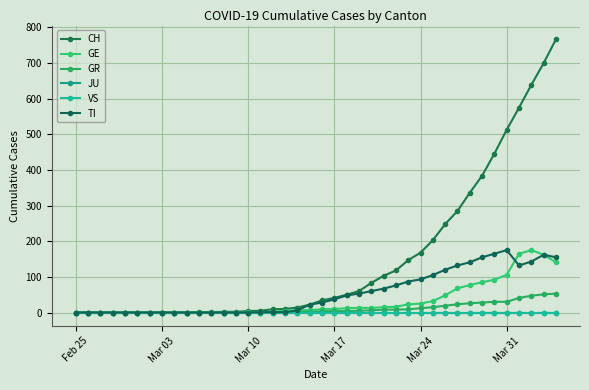

Does the chart have visible grid lines?

Yes